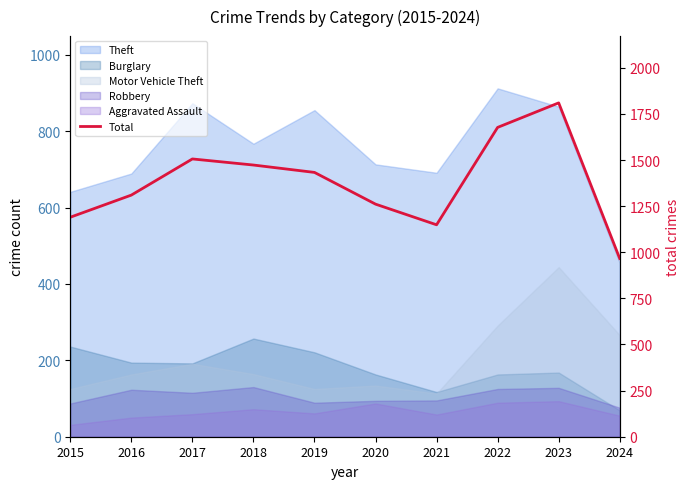

Reading right to left, list all the values displayed in this chart.

966	1810	1677	1149	1261	1433	1473	1506	1310	1190